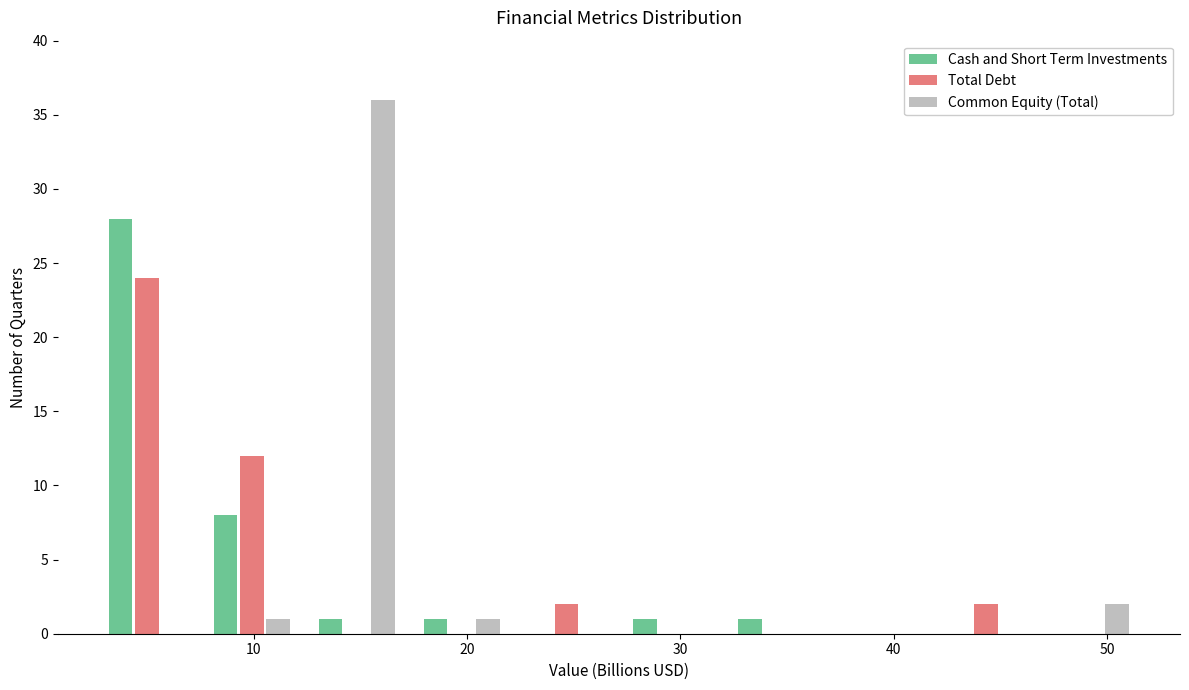

What is the height of the Cash and Short Term Investments bar covering 17 to 22 on the x-axis? Neither the bar edges nor the heights are printed on the chart, so give them approximately, as read against the axes.

1